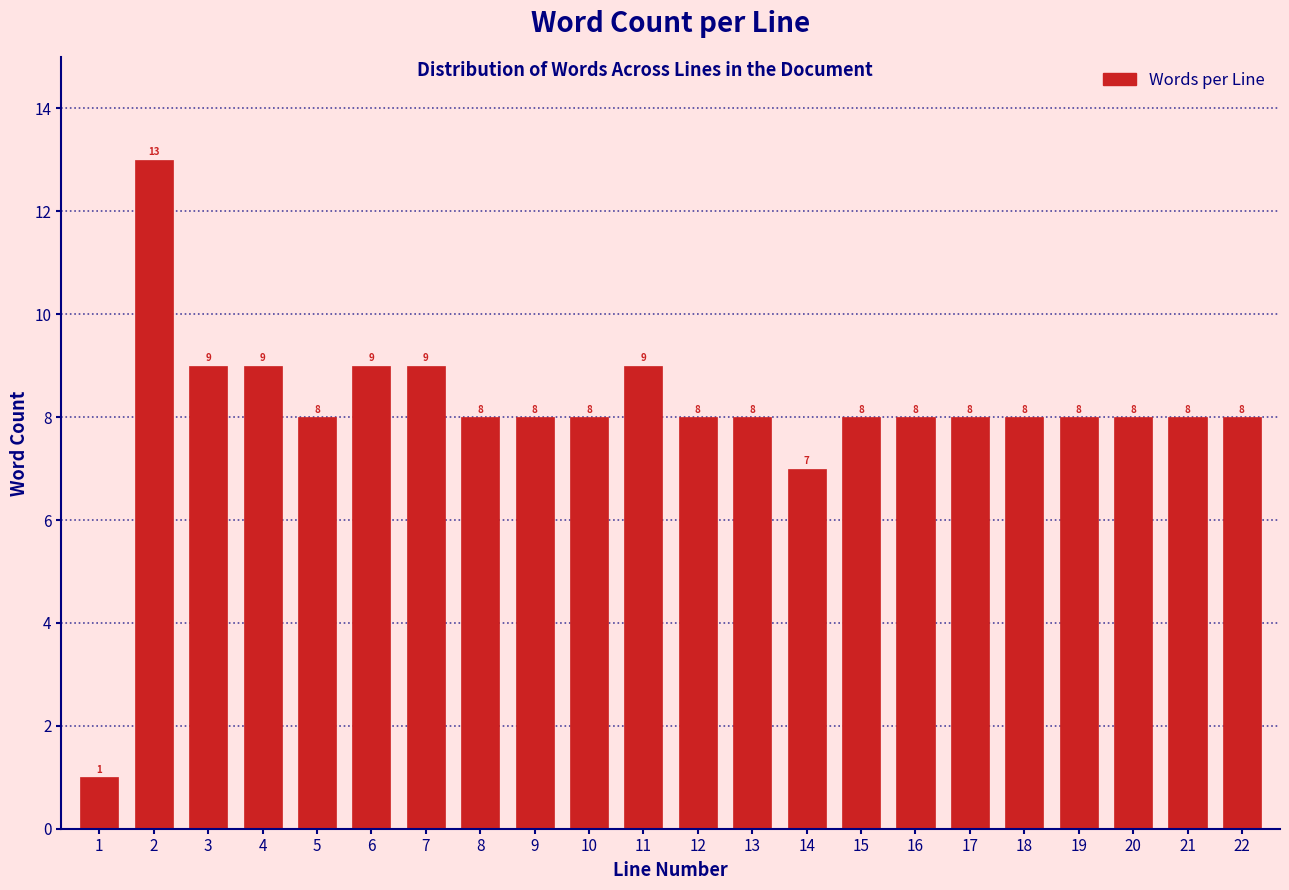

Reading right to left, list all the values displayed in this chart.

8	8	8	8	8	8	8	8	7	8	8	9	8	8	8	9	9	8	9	9	13	1